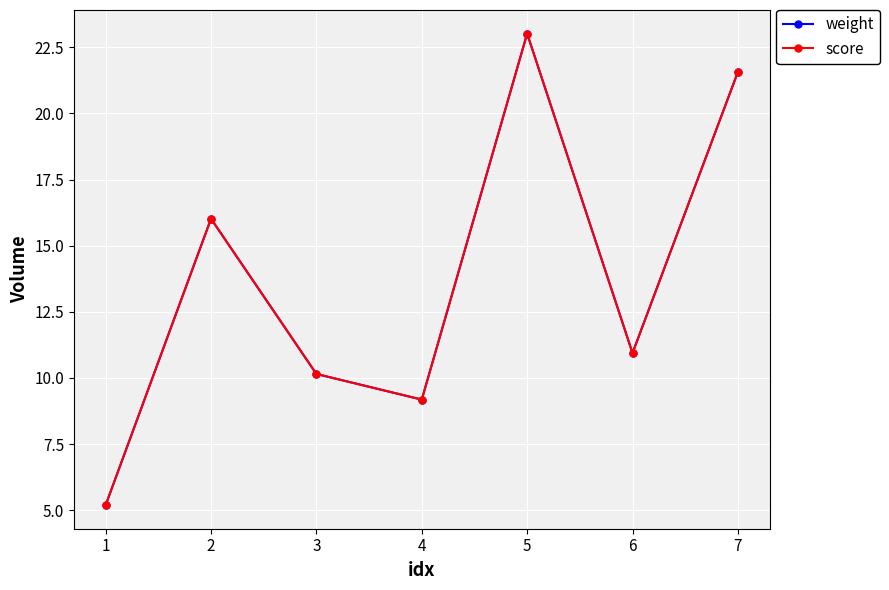

Reading right to left, extract all data points from this chart.

weight: 21.6	10.9	23.0	9.2	10.2	16.0	5.2
score: 21.6	10.9	23.0	9.2	10.2	16.0	5.2